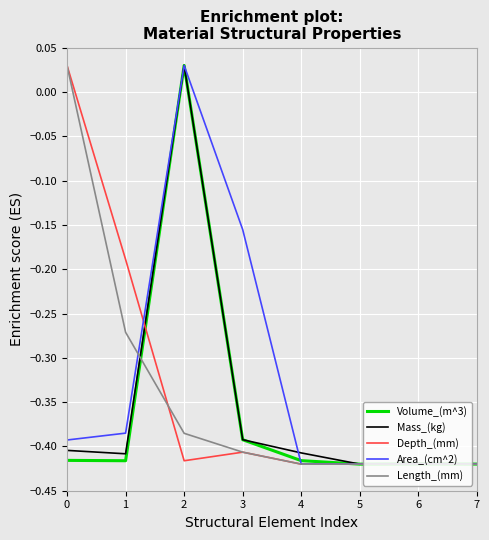

Is it true that Length_(mm) equals 0.1 at 0?

False